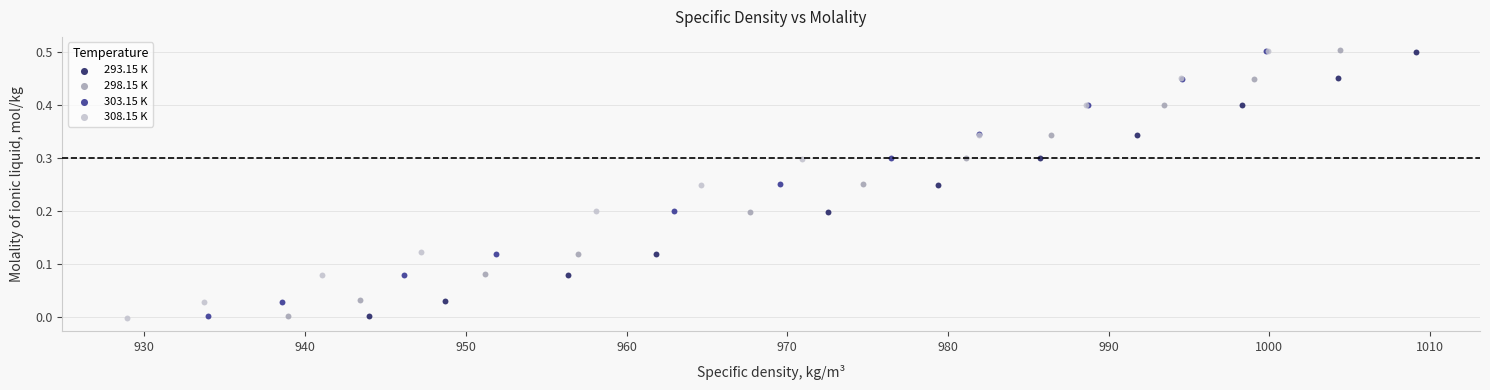

What are all the series names shown in the legend?

293.15 K, 298.15 K, 303.15 K, 308.15 K